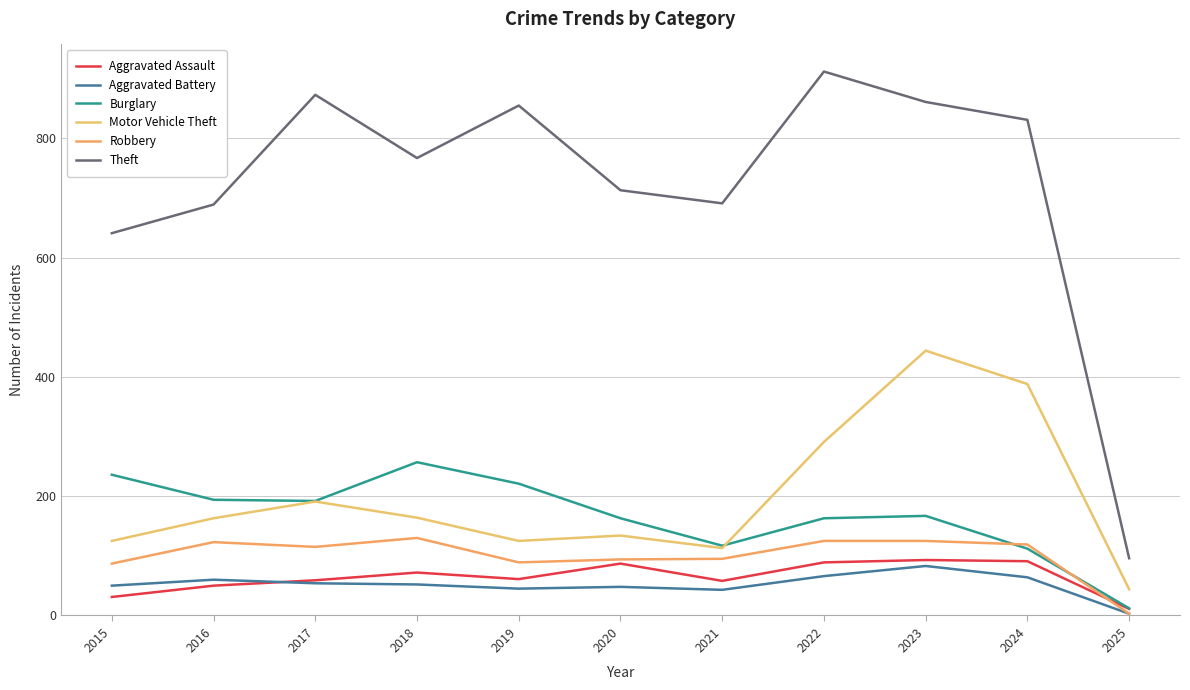

At how many categories does at least one series exceed 902?

1